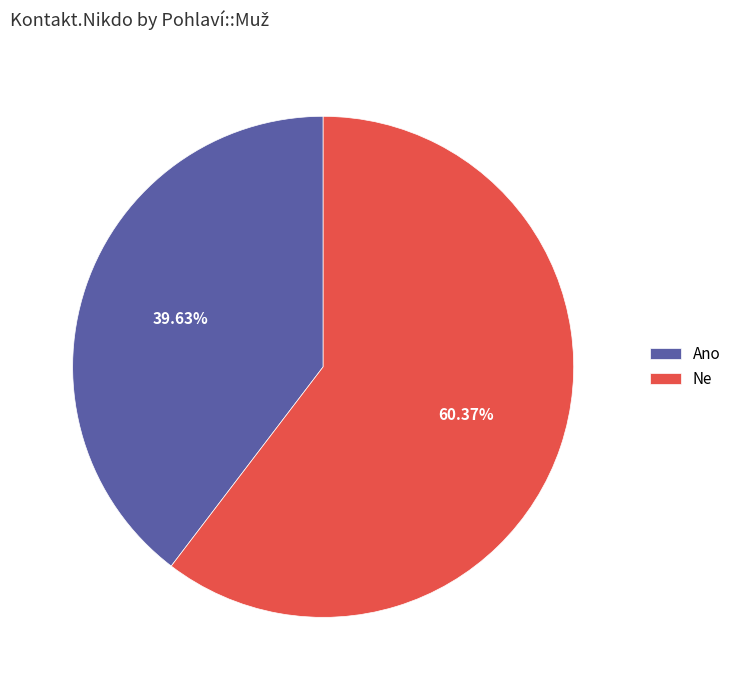

To the nearest percent, what is the difference between the largest and smallest slice percentages?

21%